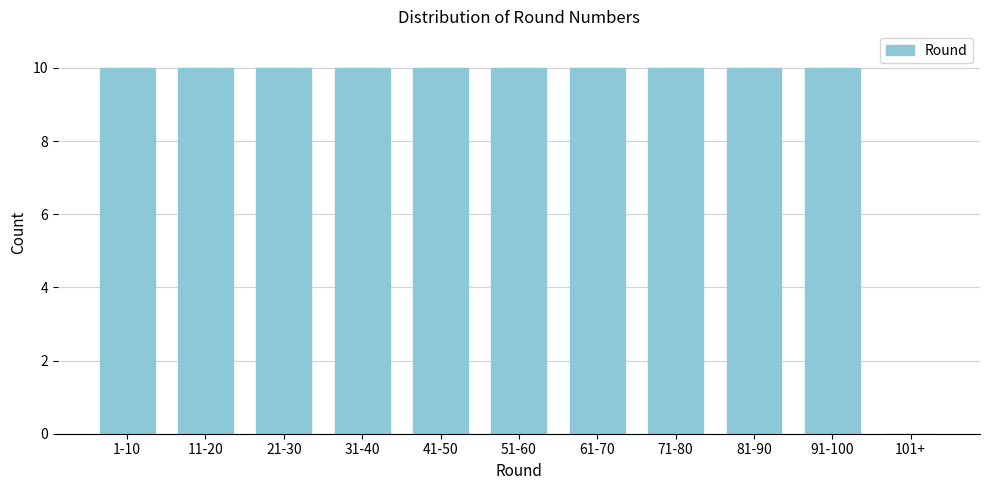

Reading left to right, extract all data points from this chart.

1-10=10	11-20=10	21-30=10	31-40=10	41-50=10	51-60=10	61-70=10	71-80=10	81-90=10	91-100=10	101+=0